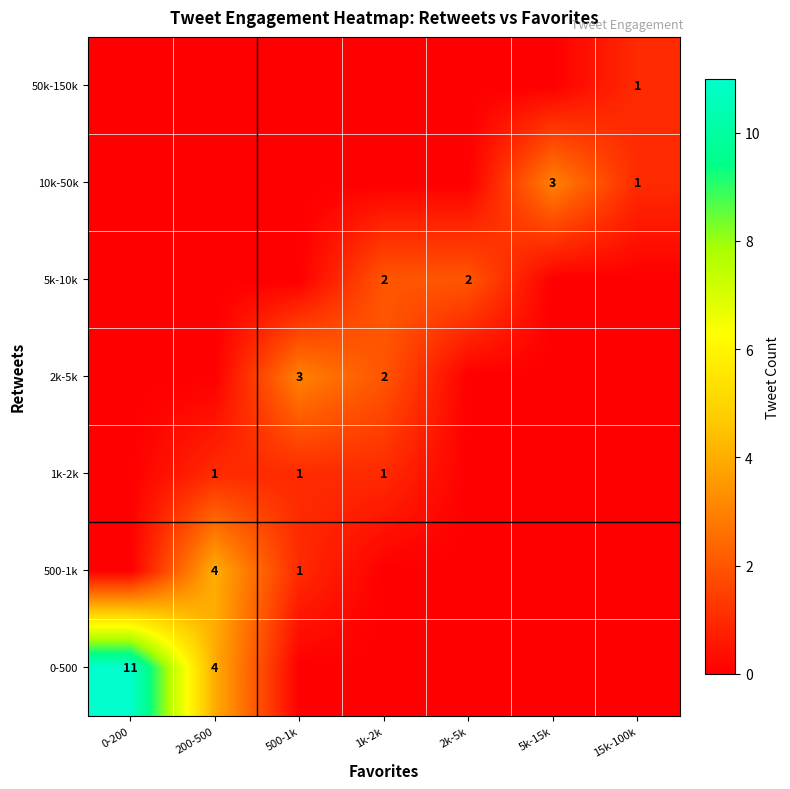

Is it true that 1k-2k equals 1 at 500-1k?

True